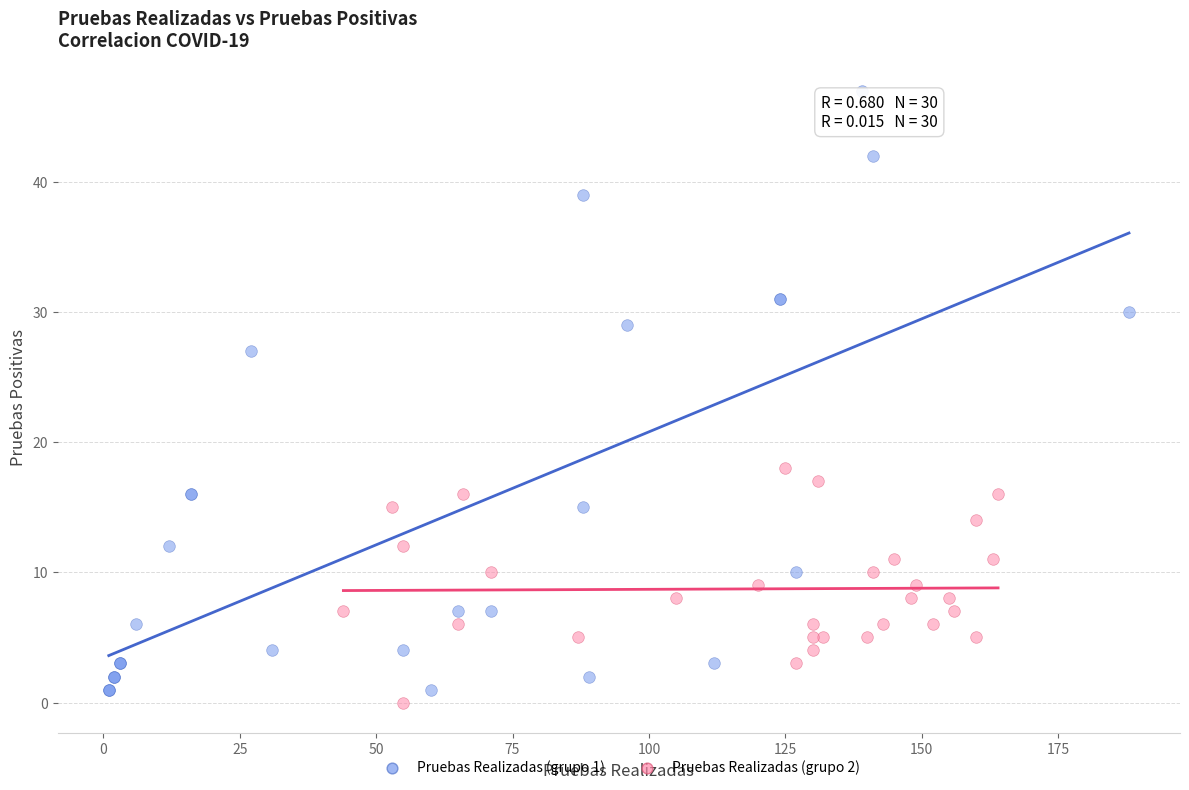

Which series has the largest Y range (max minus min)?

Pruebas Realizadas (grupo 1)